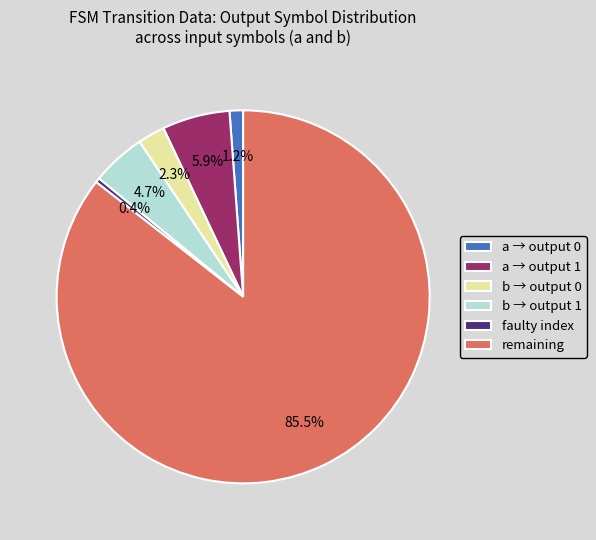

Between a → output 1 and b → output 1, which is larger?

a → output 1